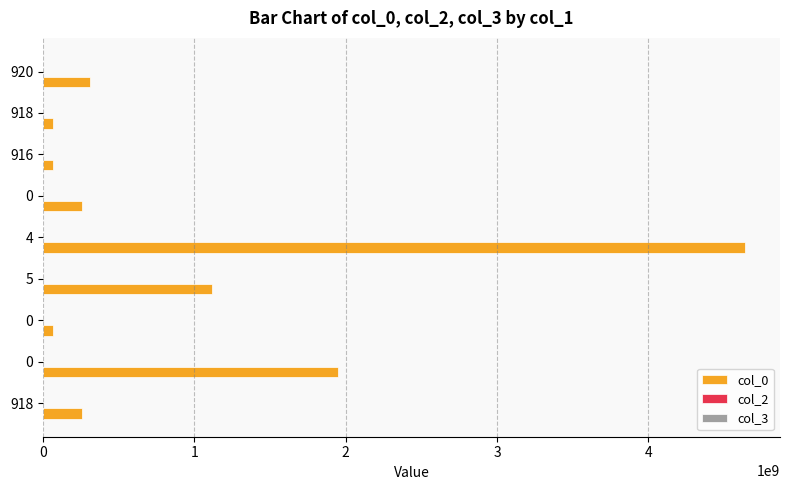

At how many categories does at least one series exceed 4634024922?

1